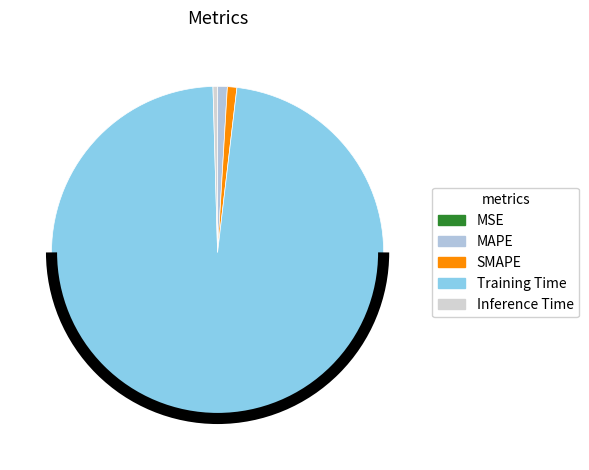

To the nearest percent, what is the combined percentage of SMAPE and MAPE?

2%